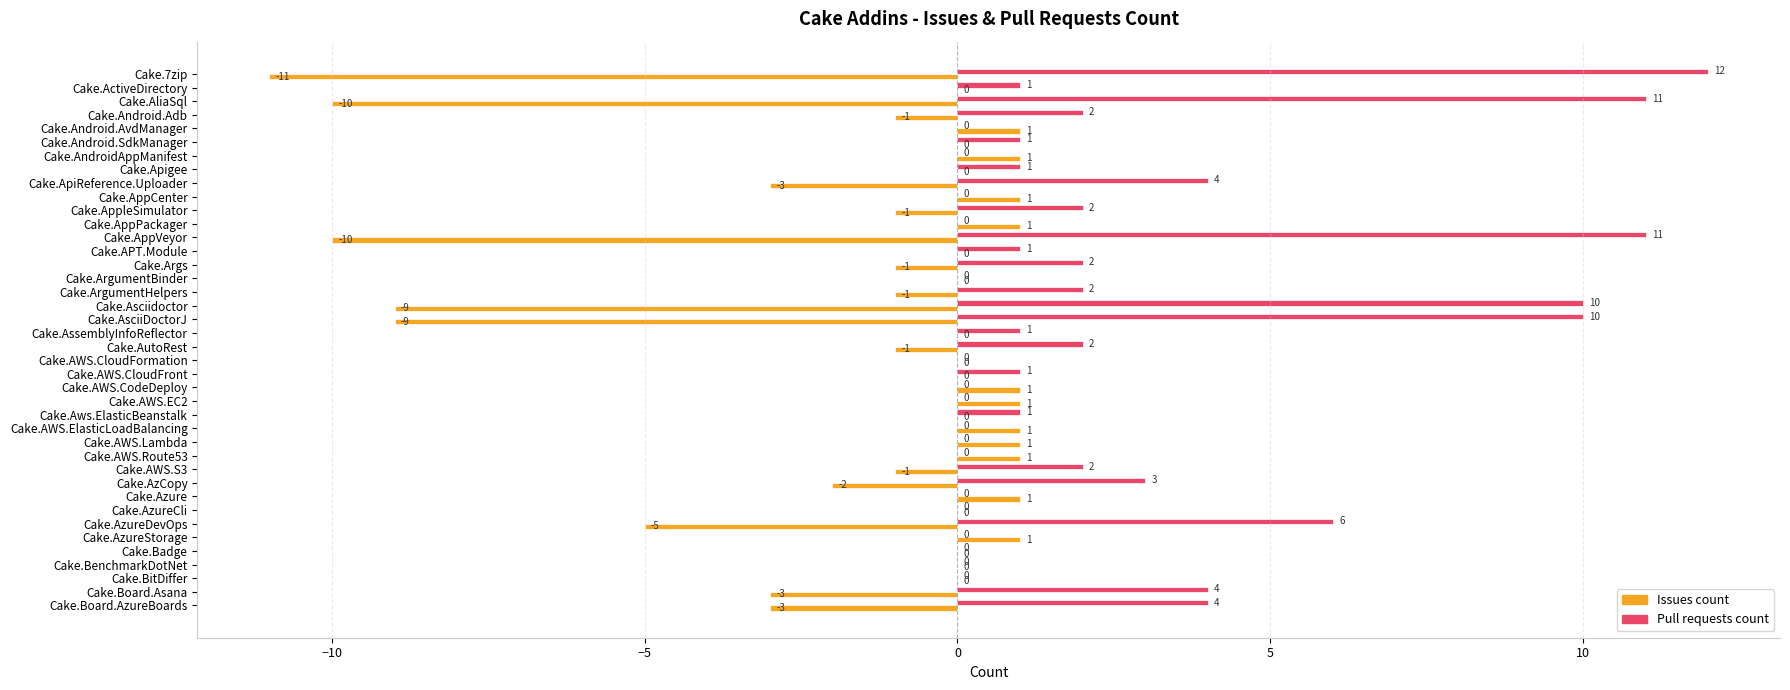

Which series has the largest total across all categories?

Pull requests count